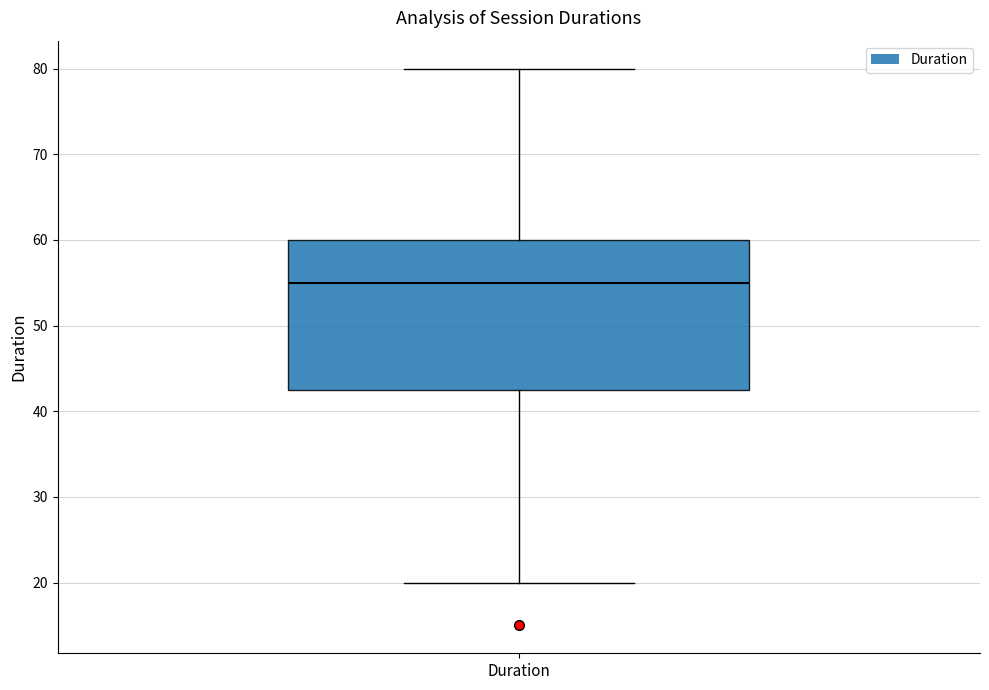

Transcribe this box plot: give where the median line is, the range the box spans, and where the two whiskers end, as read against the y-axis. The values are not printed on the chart, so give them approximately, as read against the axis.

median 55, box 43 to 60, whiskers 20 to 80